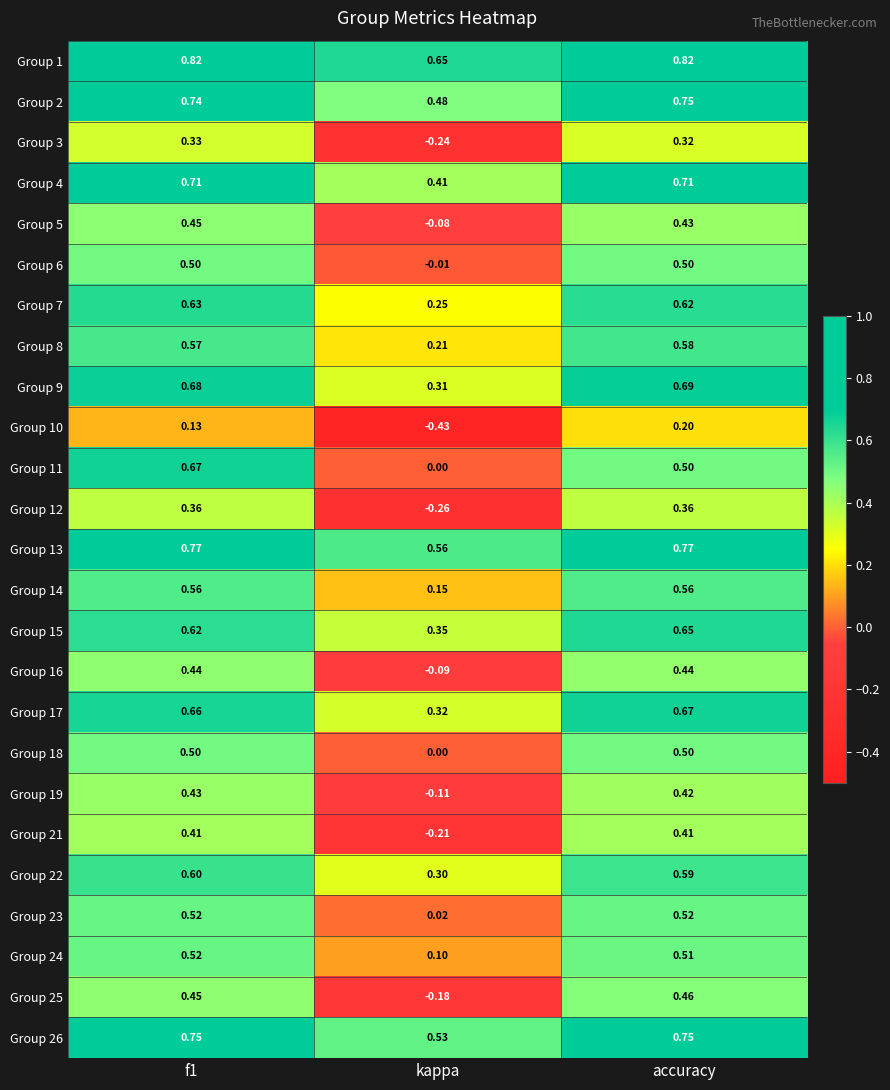

Which category has the lowest value in the Group 2 series?

kappa